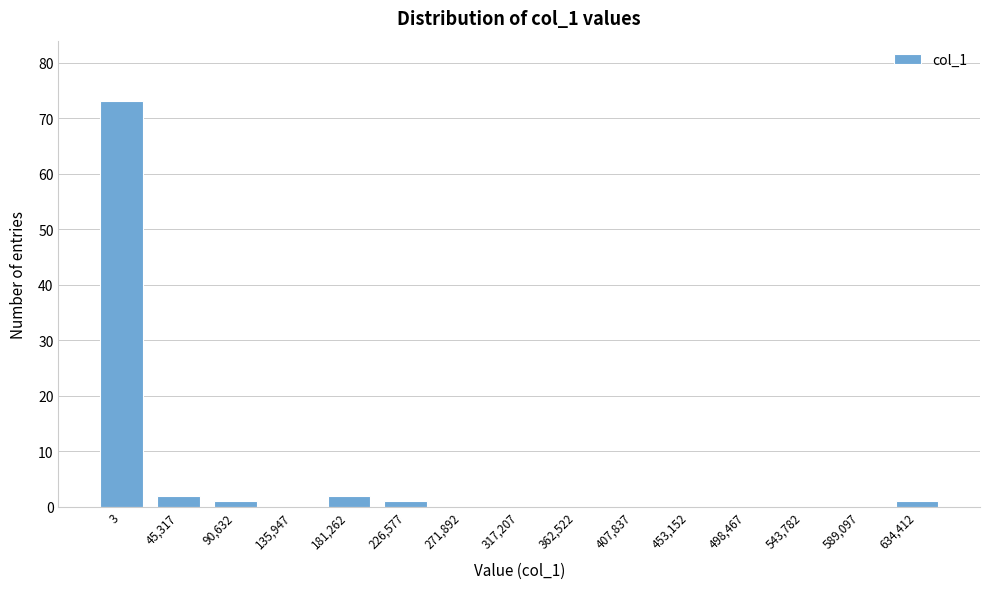

Reading left to right, extract all data points from this chart.

3=73	45,317=2	90,632=1	135,947=0	181,262=2	226,577=1	271,892=0	317,207=0	362,522=0	407,837=0	453,152=0	498,467=0	543,782=0	589,097=0	634,412=1